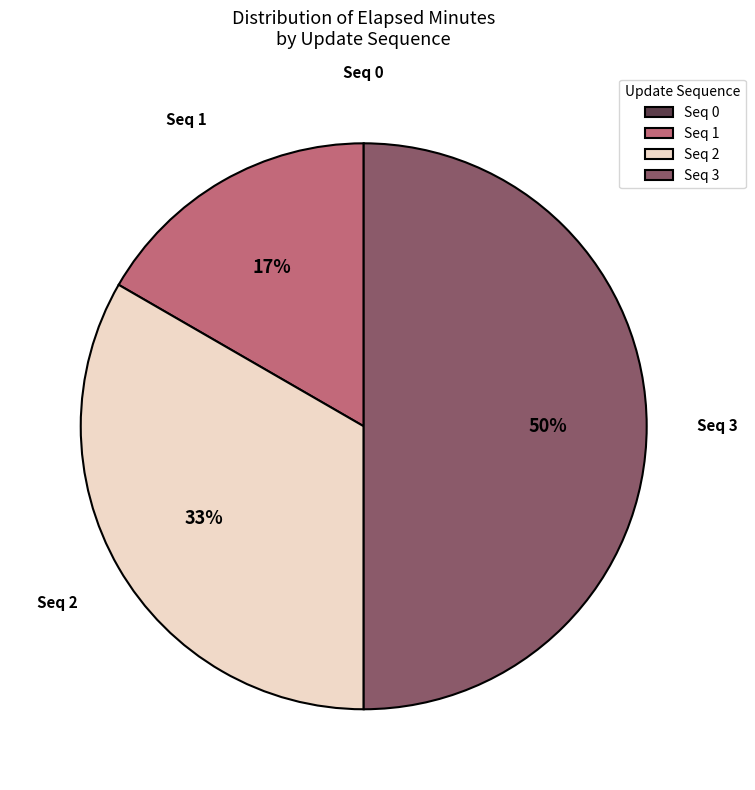

The Seq 2 slice represents 42% of the pie. True or false?

False